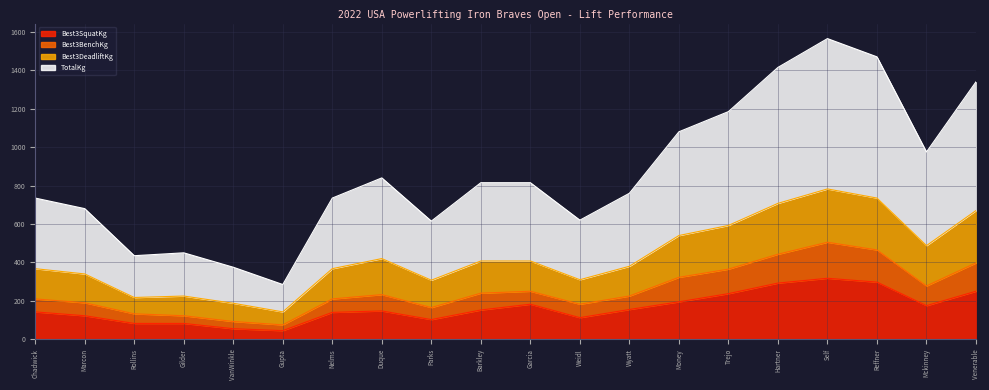

What is the value of the TotalKg point at the 9th from the left?

615.0